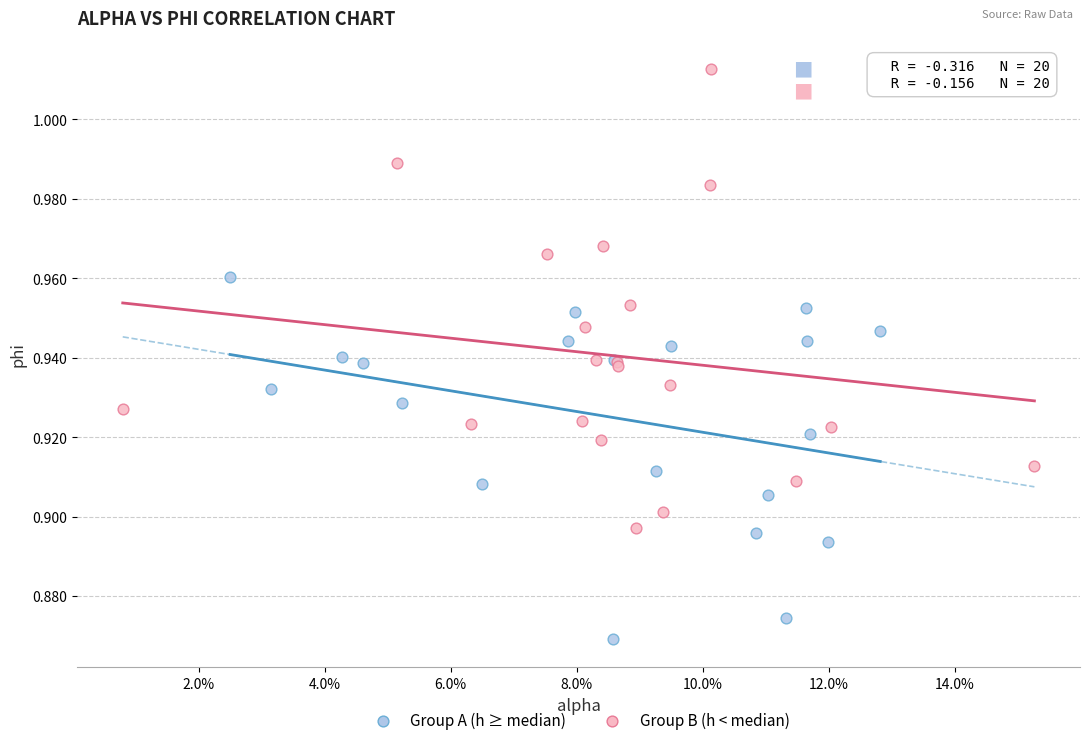

Which series has the largest Y range (max minus min)?

Group B (h < median)